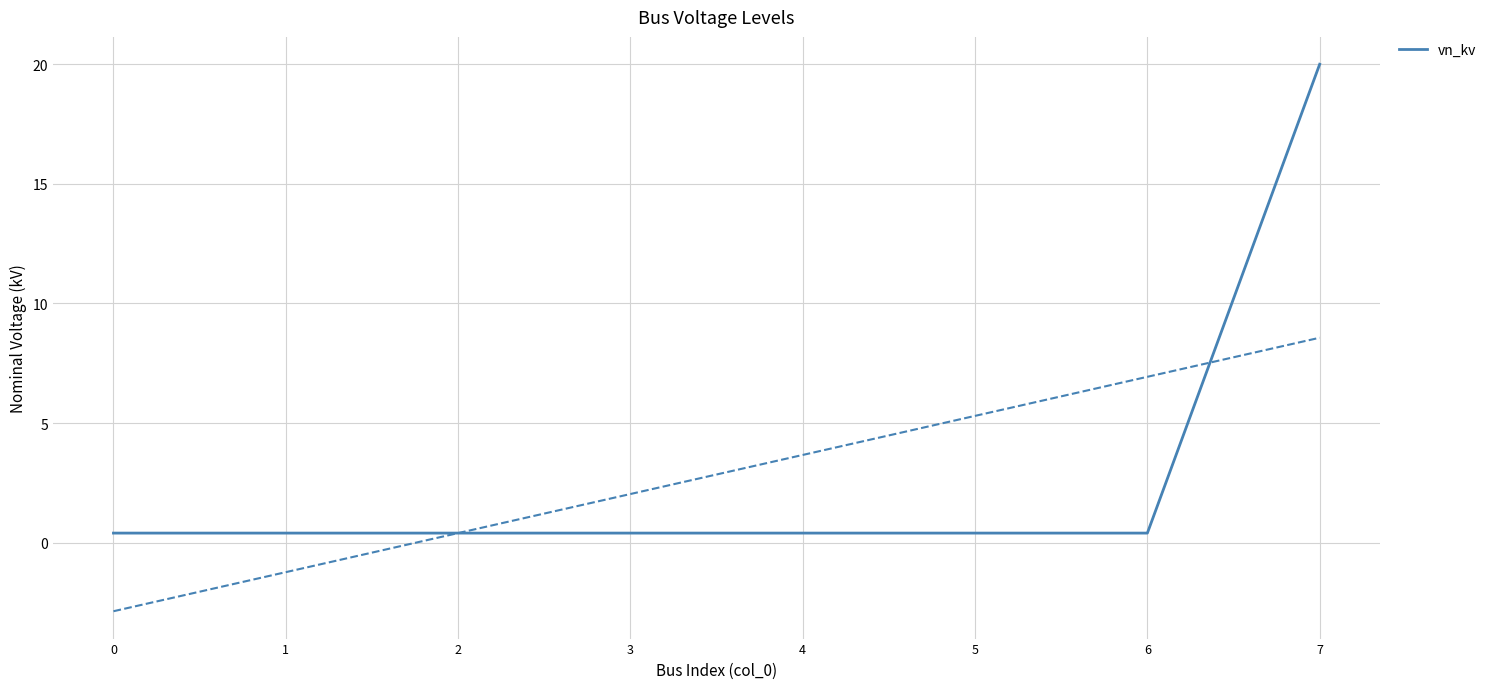

Rank the categories by value from lowest to highest.

0, 1, 2, 3, 4, 5, 6, 7